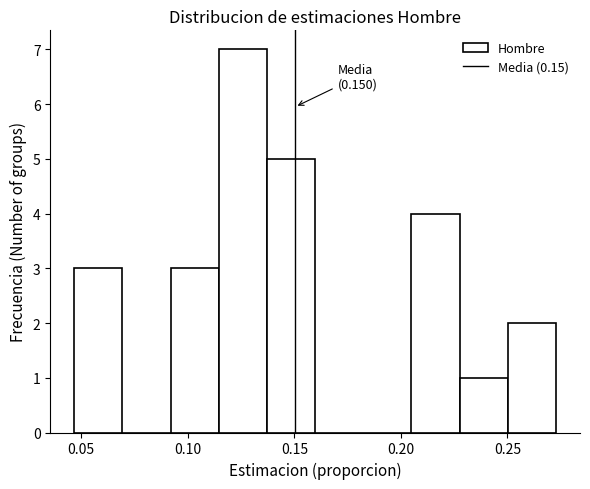

Over which range of the x-axis is the bar tallest?

0.115 to 0.135